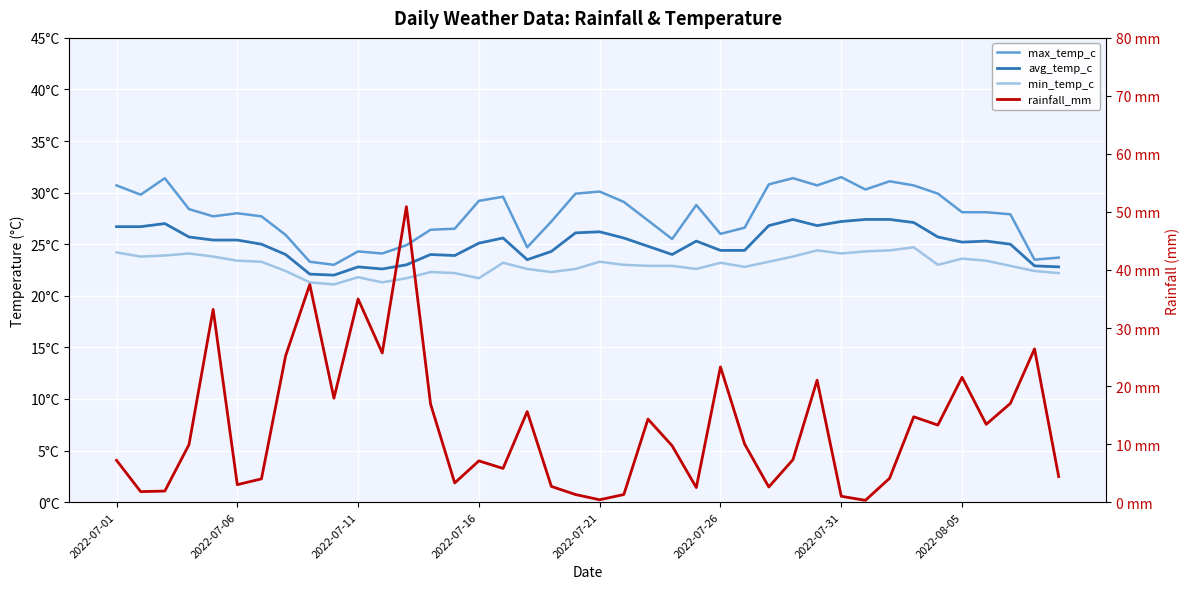

True or false: rainfall_mm has a value of 2.2 at 19.

False